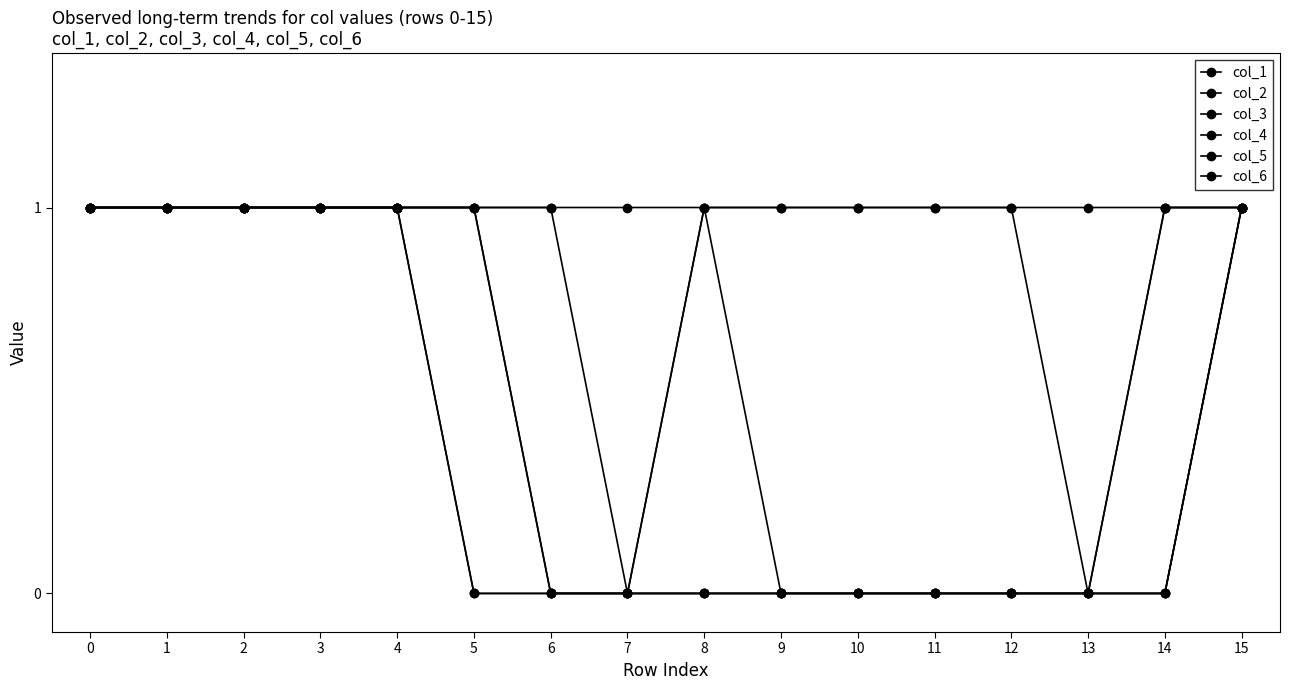

Rank the series by their maximum value, from lowest to highest.

col_1, col_2, col_3, col_4, col_5, col_6